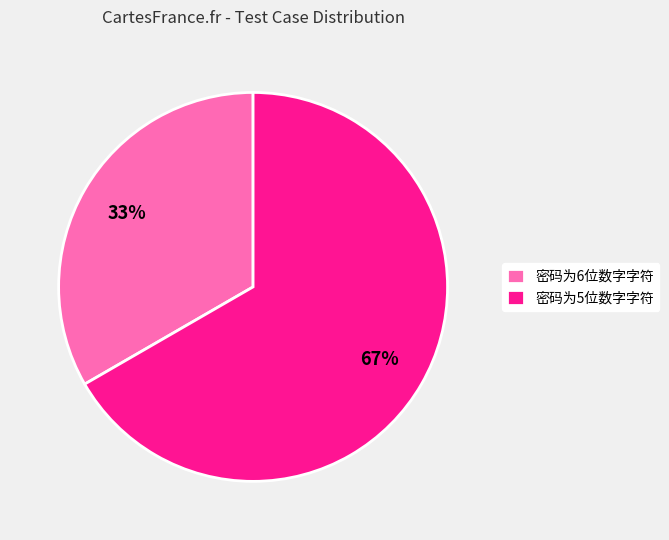

To the nearest percent, what is the average slice percentage?

50%